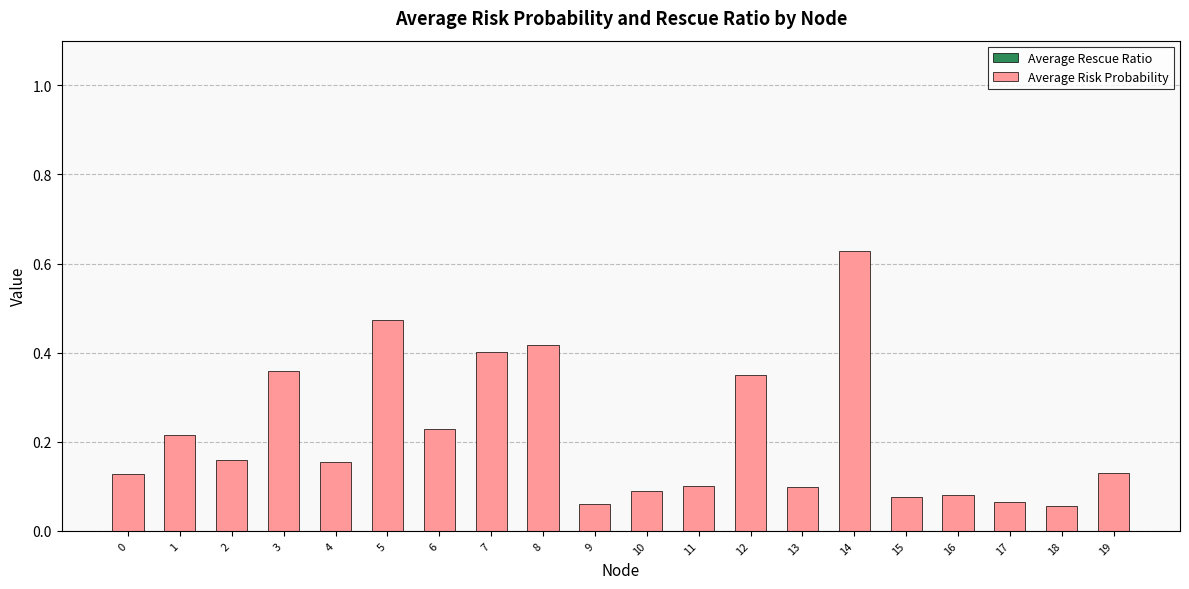

The chart shows a value of 0.4 at 8. True or false?

True